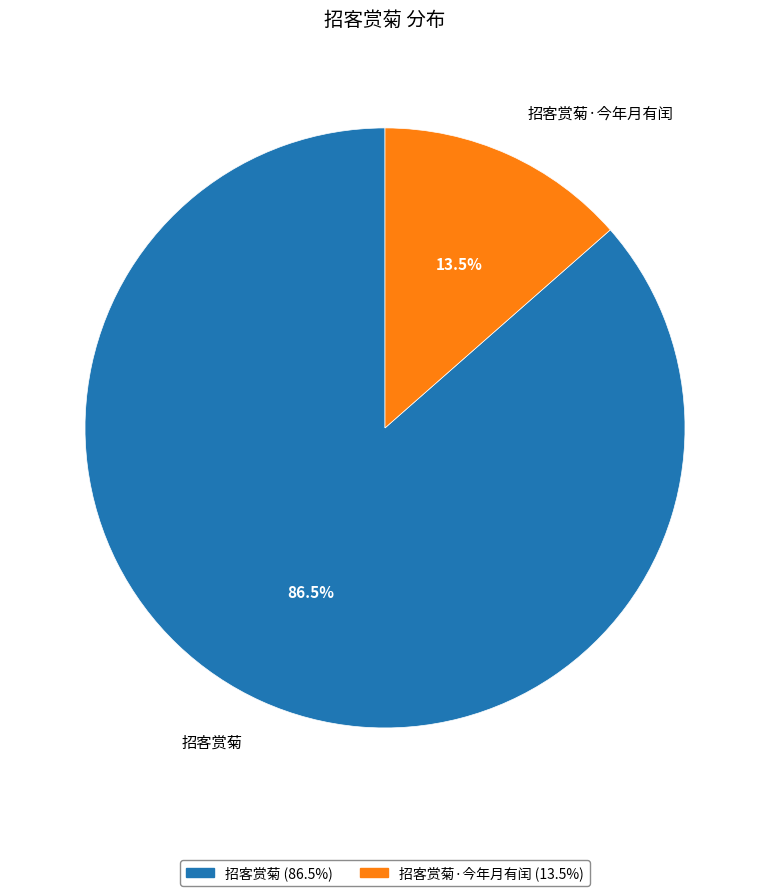

What is the ratio of the value at 招客赏菊·今年月有闰 to the value at 招客赏菊?

0.2